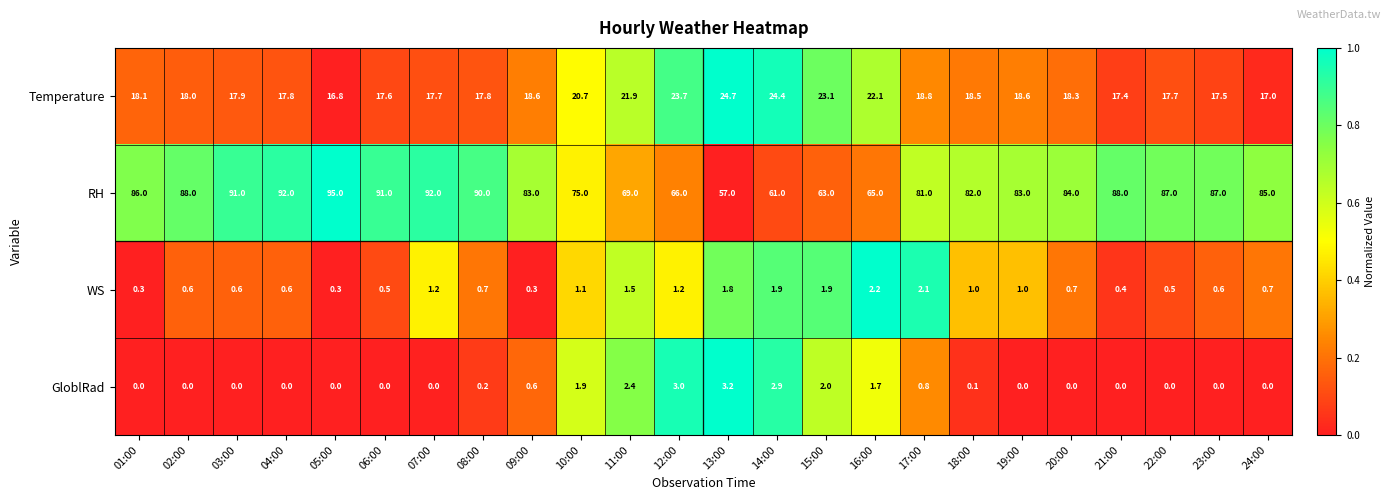

What is the maximum value shown in the chart?

95.0